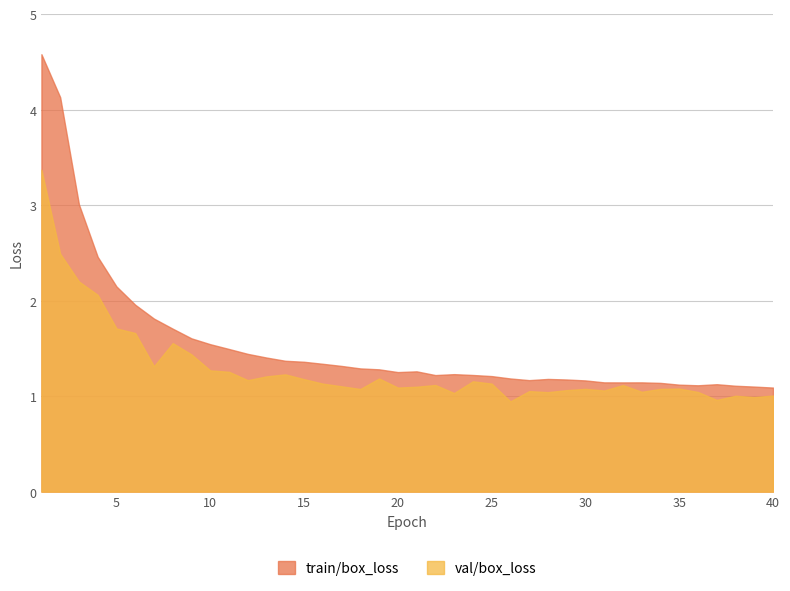

True or false: val/box_loss and train/box_loss cross at least once.

False